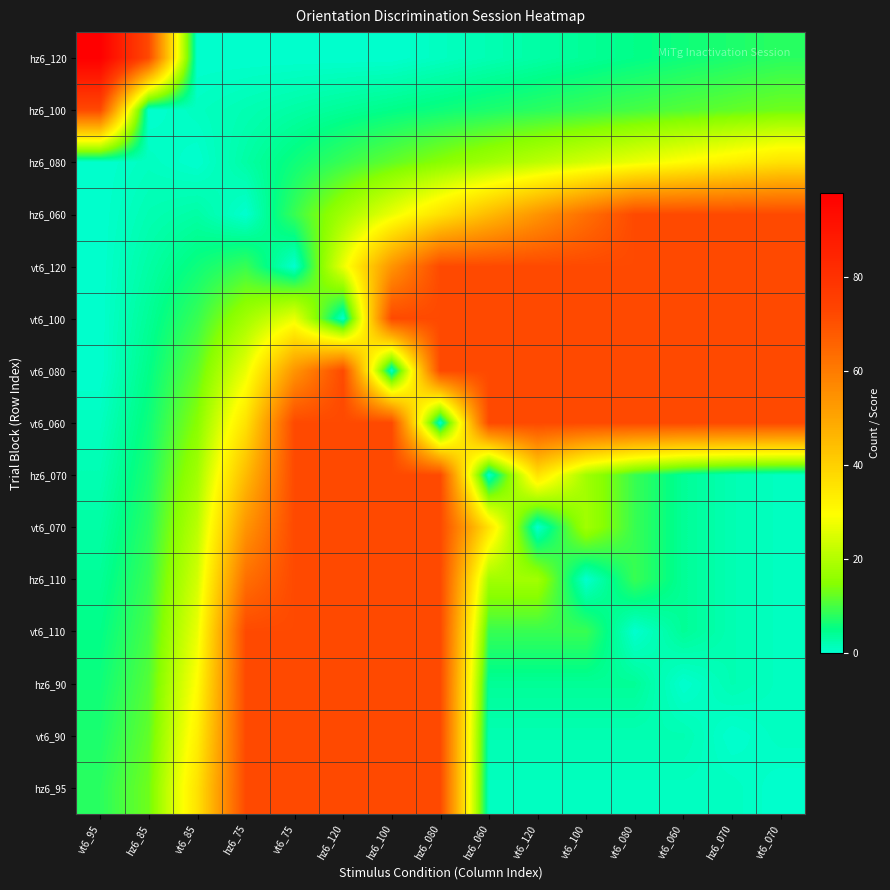

Reading left to right, list all the values displayed in this chart.

hz6_120: vt6_95=98	hz6_85=72	vt6_85=0	hz6_75=0	vt6_75=0	hz6_120=0	hz6_100=0	hz6_080=1	hz6_060=2	vt6_120=3	vt6_100=4	vt6_080=5	vt6_060=6	hz6_070=7	vt6_070=8
hz6_100: vt6_95=72	hz6_85=0	vt6_85=1	hz6_75=2	vt6_75=3	hz6_120=4	hz6_100=5	hz6_080=6	hz6_060=7	vt6_120=8	vt6_100=9	vt6_080=10	vt6_060=11	hz6_070=12	vt6_070=13
hz6_080: vt6_95=0	hz6_85=1	vt6_85=0	hz6_75=3	vt6_75=6	hz6_120=9	hz6_100=12	hz6_080=15	hz6_060=18	vt6_120=21	vt6_100=24	vt6_080=27	vt6_060=30	hz6_070=33	vt6_070=36
hz6_060: vt6_95=0	hz6_85=2	vt6_85=3	hz6_75=0	vt6_75=9	hz6_120=18	hz6_100=27	hz6_080=36	hz6_060=45	vt6_120=54	vt6_100=63	vt6_080=72	vt6_060=72	hz6_070=72	vt6_070=72
vt6_120: vt6_95=0	hz6_85=3	vt6_85=6	hz6_75=9	vt6_75=0	hz6_120=27	hz6_100=54	hz6_080=72	hz6_060=72	vt6_120=72	vt6_100=72	vt6_080=72	vt6_060=72	hz6_070=72	vt6_070=72
vt6_100: vt6_95=0	hz6_85=4	vt6_85=9	hz6_75=18	vt6_75=27	hz6_120=0	hz6_100=72	hz6_080=72	hz6_060=72	vt6_120=72	vt6_100=72	vt6_080=72	vt6_060=72	hz6_070=72	vt6_070=72
vt6_080: vt6_95=0	hz6_85=5	vt6_85=12	hz6_75=27	vt6_75=54	hz6_120=72	hz6_100=0	hz6_080=72	hz6_060=72	vt6_120=72	vt6_100=72	vt6_080=72	vt6_060=72	hz6_070=72	vt6_070=72
vt6_060: vt6_95=1	hz6_85=6	vt6_85=15	hz6_75=36	vt6_75=72	hz6_120=72	hz6_100=72	hz6_080=0	hz6_060=72	vt6_120=72	vt6_100=72	vt6_080=72	vt6_060=72	hz6_070=72	vt6_070=72
hz6_070: vt6_95=2	hz6_85=7	vt6_85=18	hz6_75=45	vt6_75=72	hz6_120=72	hz6_100=72	hz6_080=72	hz6_060=0	vt6_120=36	vt6_100=18	vt6_080=9	vt6_060=4	hz6_070=2	vt6_070=1
vt6_070: vt6_95=3	hz6_85=8	vt6_85=21	hz6_75=54	vt6_75=72	hz6_120=72	hz6_100=72	hz6_080=72	hz6_060=36	vt6_120=0	vt6_100=18	vt6_080=9	vt6_060=4	hz6_070=2	vt6_070=1
hz6_110: vt6_95=4	hz6_85=9	vt6_85=24	hz6_75=63	vt6_75=72	hz6_120=72	hz6_100=72	hz6_080=72	hz6_060=18	vt6_120=18	vt6_100=0	vt6_080=9	vt6_060=4	hz6_070=2	vt6_070=1
vt6_110: vt6_95=5	hz6_85=10	vt6_85=27	hz6_75=72	vt6_75=72	hz6_120=72	hz6_100=72	hz6_080=72	hz6_060=9	vt6_120=9	vt6_100=9	vt6_080=0	vt6_060=4	hz6_070=2	vt6_070=1
hz6_90: vt6_95=6	hz6_85=11	vt6_85=30	hz6_75=72	vt6_75=72	hz6_120=72	hz6_100=72	hz6_080=72	hz6_060=4	vt6_120=4	vt6_100=4	vt6_080=4	vt6_060=0	hz6_070=2	vt6_070=1
vt6_90: vt6_95=7	hz6_85=12	vt6_85=33	hz6_75=72	vt6_75=72	hz6_120=72	hz6_100=72	hz6_080=72	hz6_060=2	vt6_120=2	vt6_100=2	vt6_080=2	vt6_060=2	hz6_070=0	vt6_070=1
hz6_95: vt6_95=8	hz6_85=13	vt6_85=36	hz6_75=72	vt6_75=72	hz6_120=72	hz6_100=72	hz6_080=72	hz6_060=1	vt6_120=1	vt6_100=1	vt6_080=1	vt6_060=1	hz6_070=1	vt6_070=0